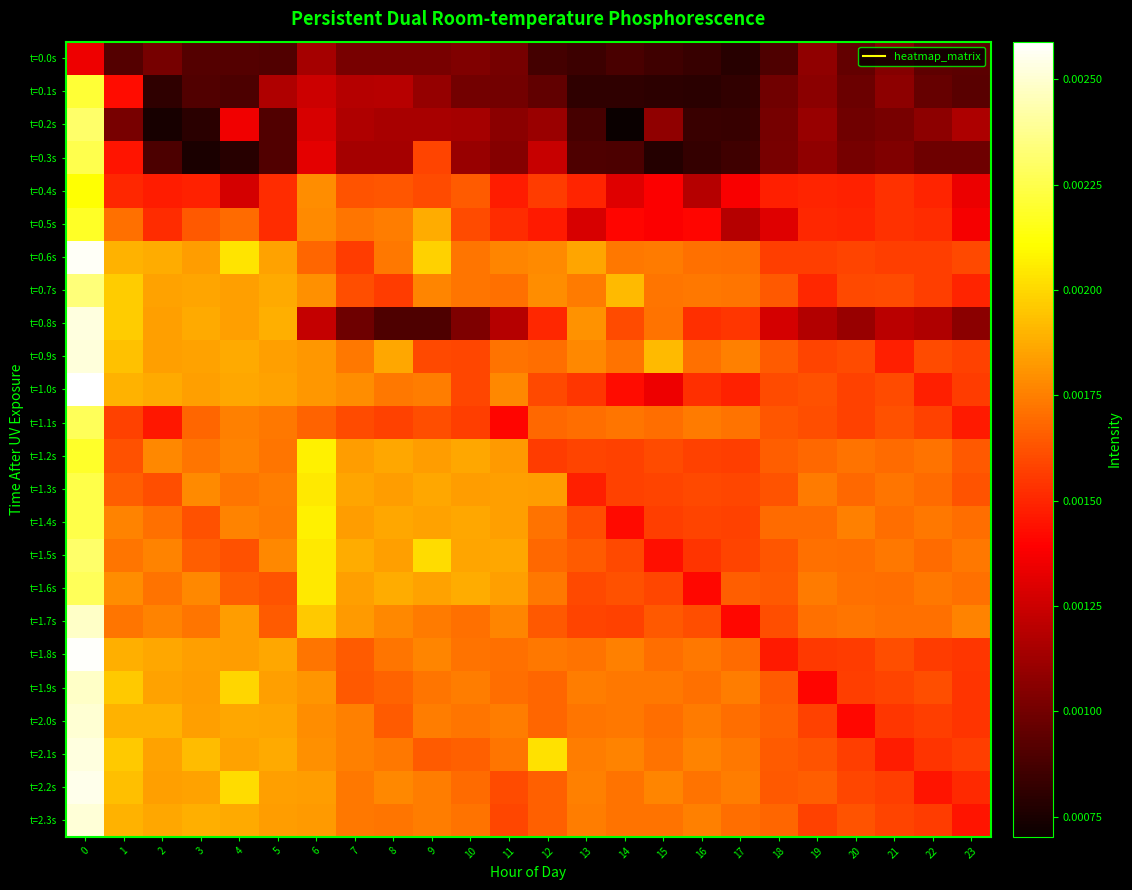

At how many categories does at least one series exceed 0?

24